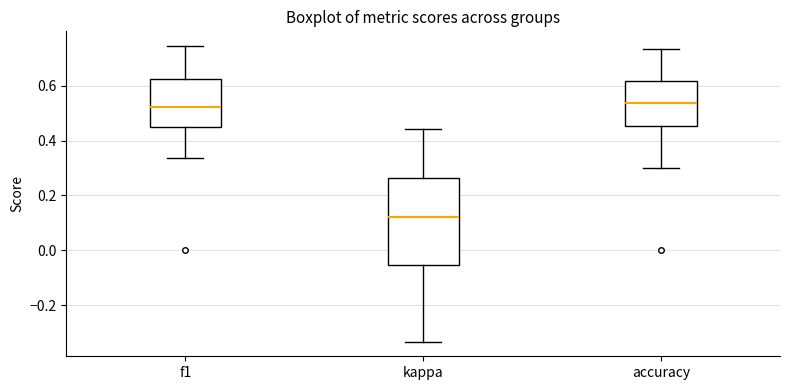

Where does the median line of the box for f1 sit on the y-axis? The values are not printed on the chart, so give them approximately, as read against the axis.

0.52